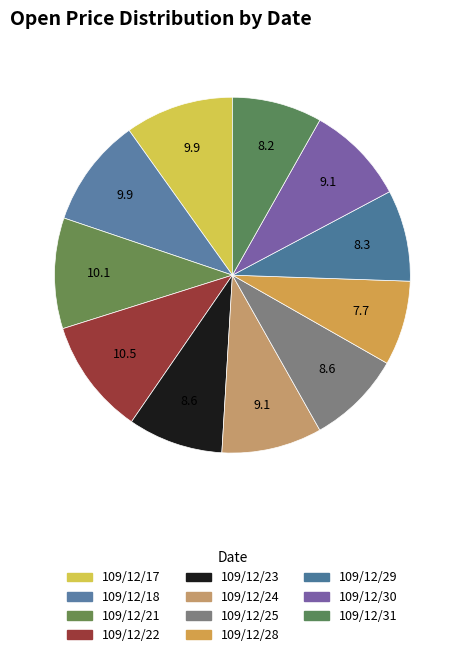

Rank the categories by value from highest to lowest.

109/12/22, 109/12/21, 109/12/18, 109/12/17, 109/12/24, 109/12/30, 109/12/23, 109/12/25, 109/12/29, 109/12/31, 109/12/28